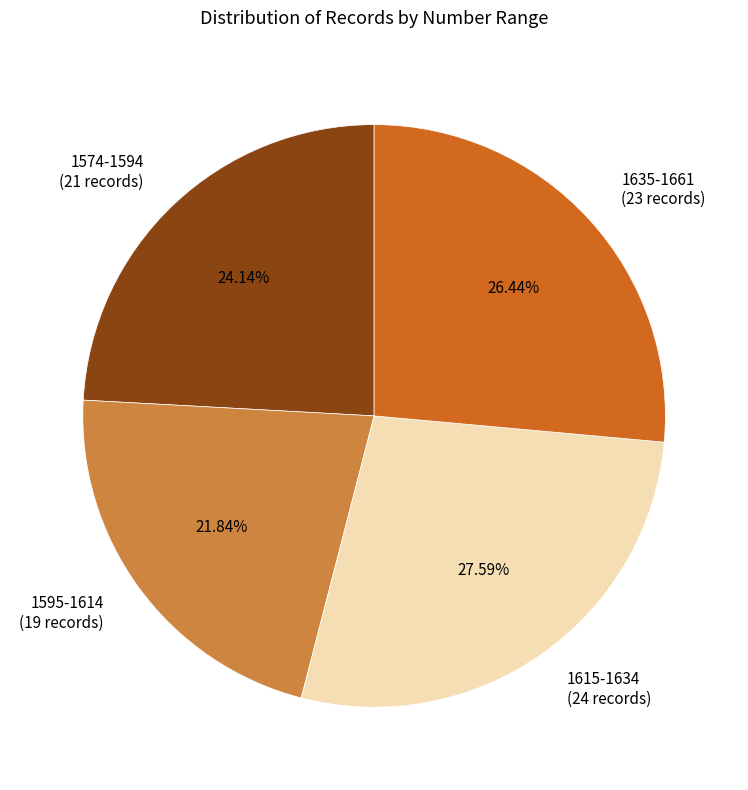

Do 1574-1594 (21 records) and 1615-1634 (24 records) together represent more than half of the pie?

Yes